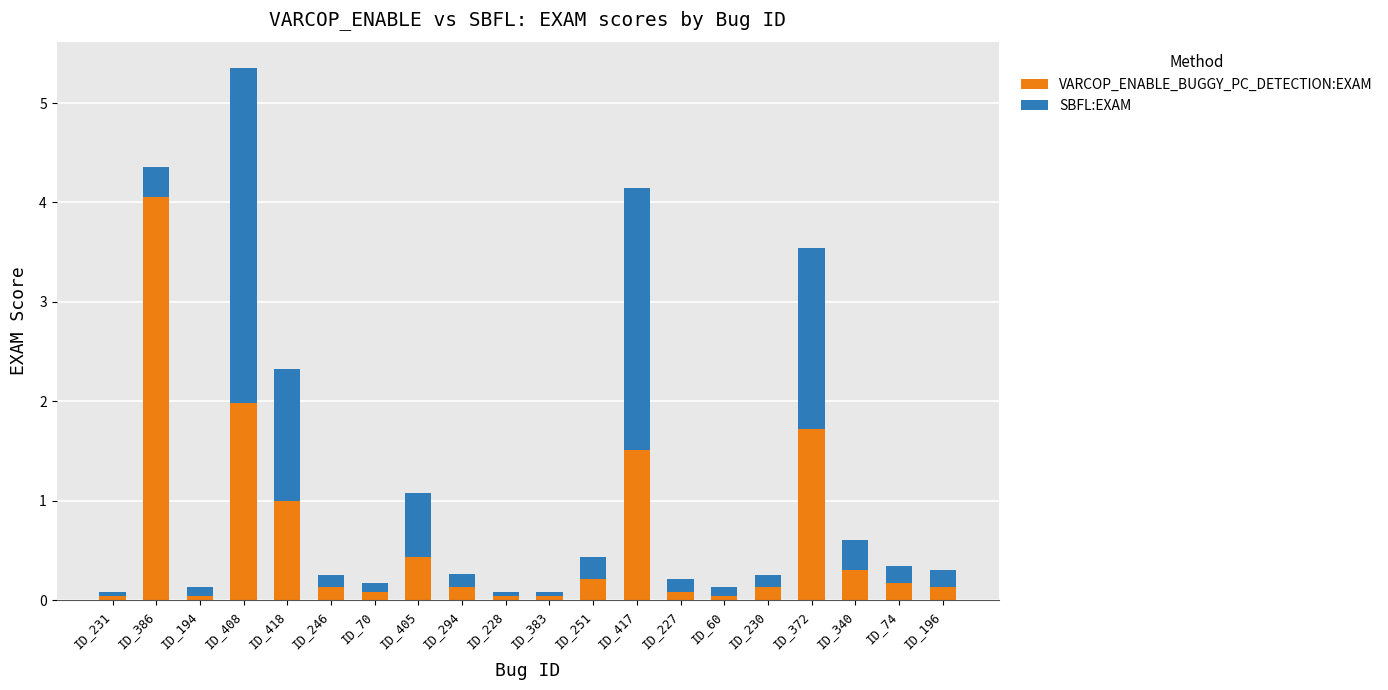

What is the average value of the VARCOP_ENABLE_BUGGY_PC_DETECTION:EXAM series?

0.6